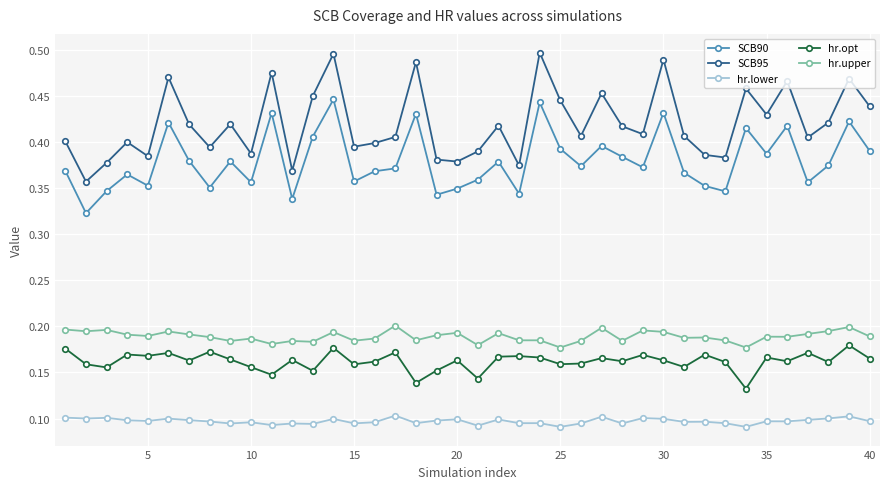

Which series has the widest spread of values?

SCB95